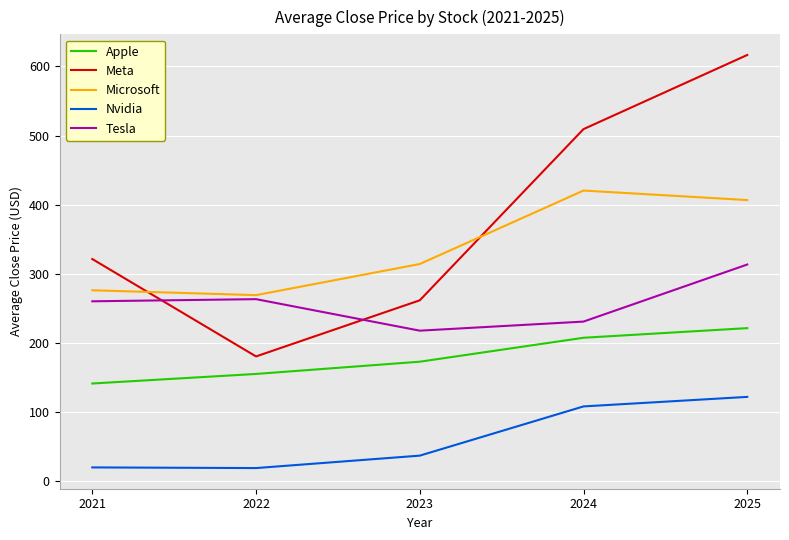

What value does the Microsoft series have at 2024?

420.3